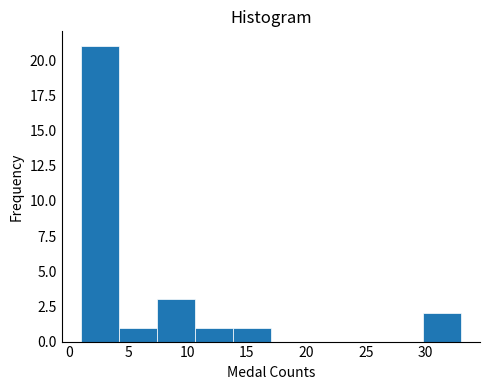

Reading left to right, transcribe this chart: for each bar, give the range it covers on the x-axis and its height. Neither the bar edges nor the heights are printed on the chart, so give them approximately, as read against the axes.

1.0 to 4.2: 21
4.2 to 7.4: 1
7.4 to 10.6: 3
10.6 to 13.8: 1
13.8 to 17.0: 1
17.0 to 20.2: 0
20.2 to 23.4: 0
23.4 to 26.6: 0
26.6 to 29.8: 0
29.8 to 33.0: 2